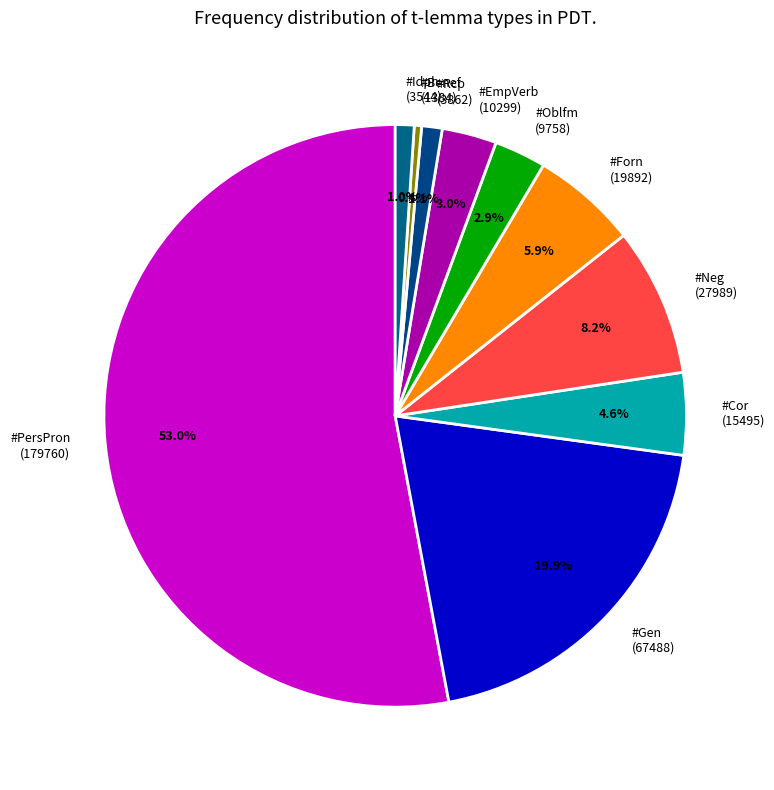

Which slice is the smallest?

#Benef (1384)